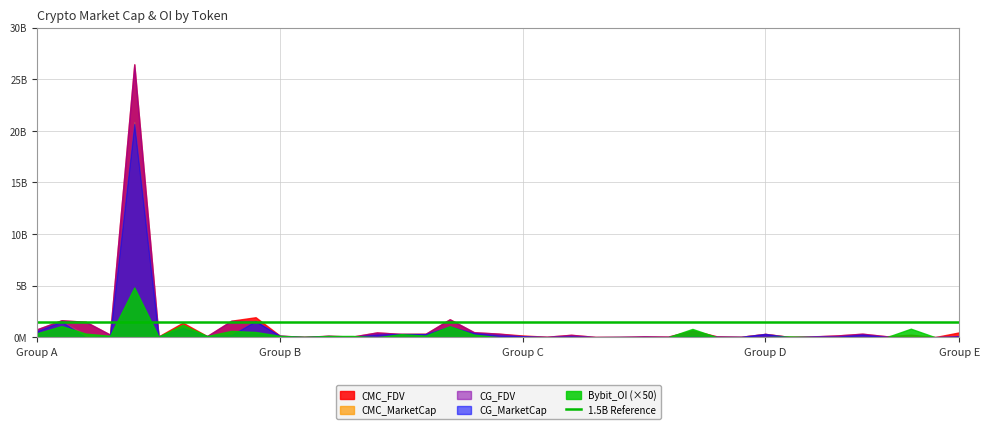

True or false: CMC_FDV and CMC_MarketCap cross at least once.

False